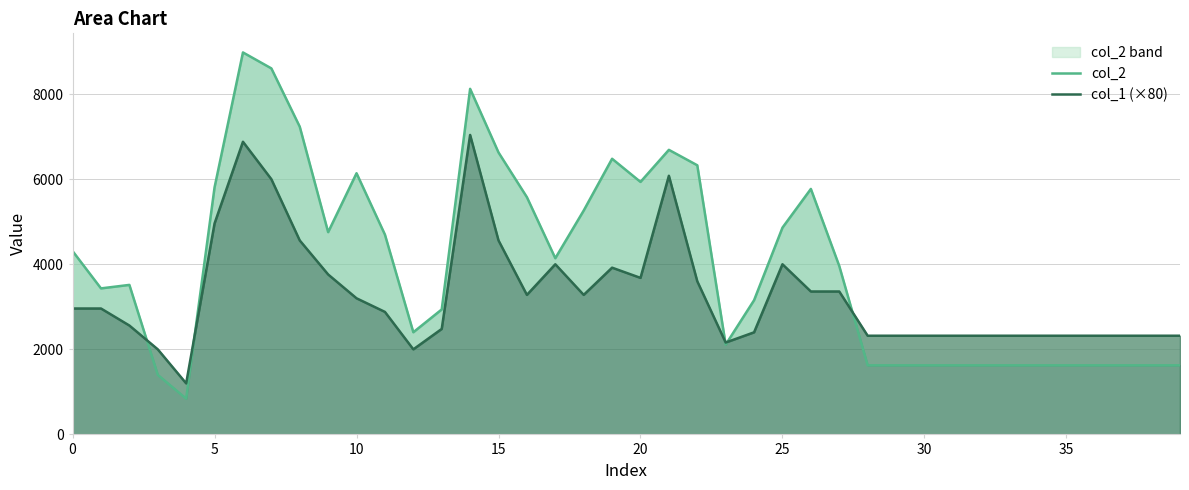

Reading left to right, what are all the values shown in this chart?

col_2: 4310	3433	3515	1400	840	5809	8980	8605	7234	4755	6140	4697	2402	2938	8124	6628	5577	4142	5263	6480	5936	6690	6327	2111	3155	4861	5771	3960	1624	1624	1624	1624	1624	1624	1624	1624	1624	1624	1624	1624
col_1 (×80): 2960	2960	2560	2000	1200	4960	6880	6000	4560	3760	3200	2880	2000	2480	7040	4560	3280	4000	3280	3920	3680	6080	3600	2160	2400	4000	3360	3360	2320	2320	2320	2320	2320	2320	2320	2320	2320	2320	2320	2320